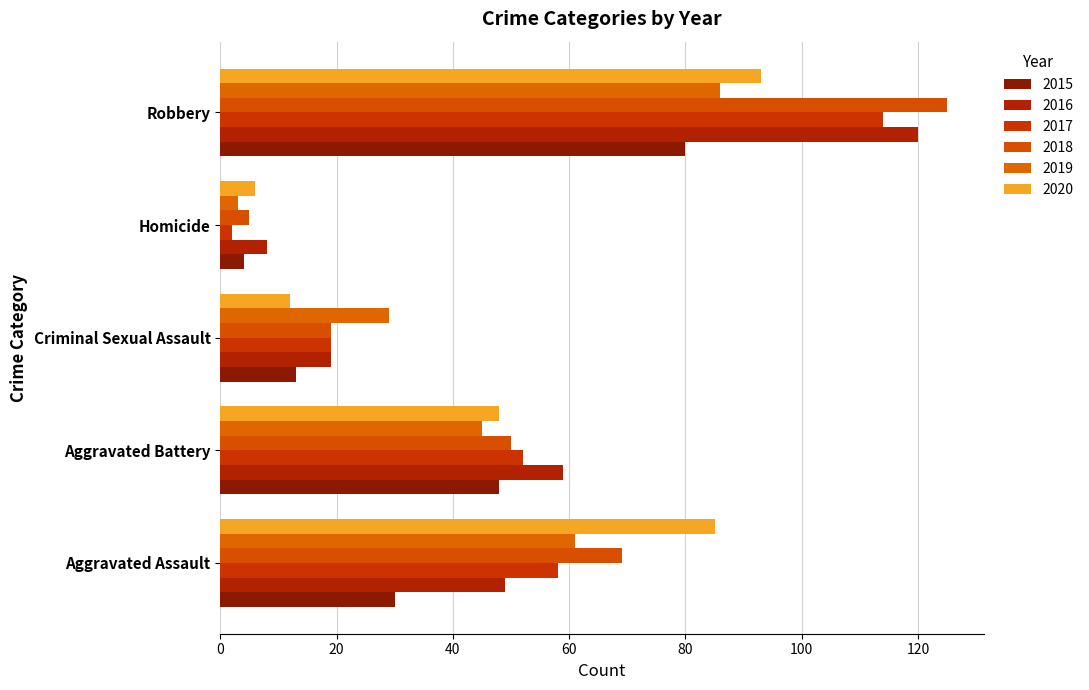

How many series are shown in this chart?

6